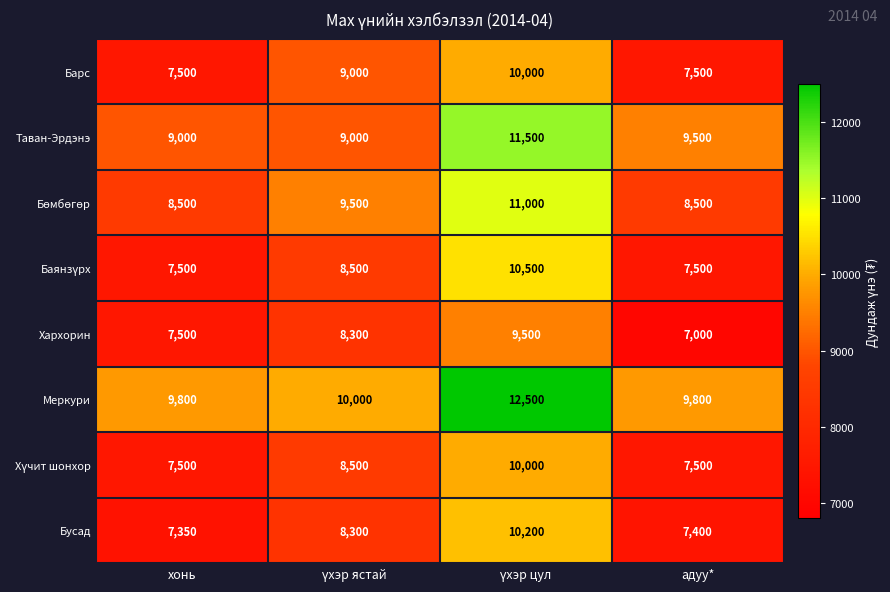

What is the greatest value displayed?

12500